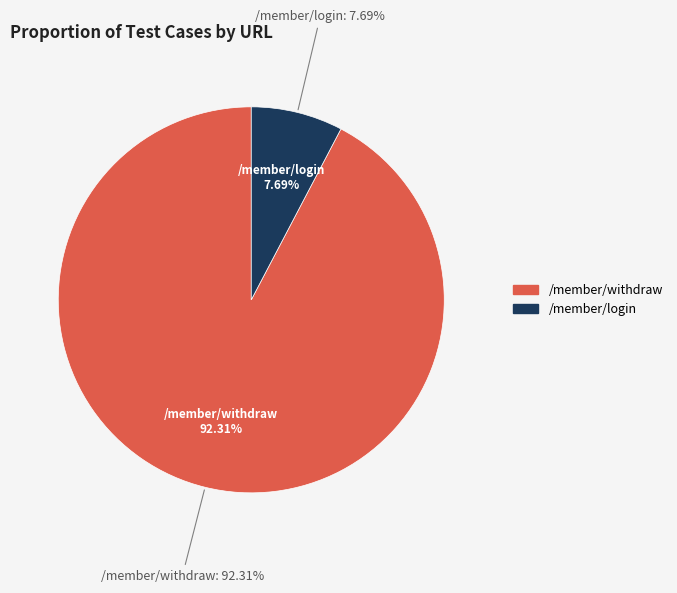

Count the number of slices in the pie.

2